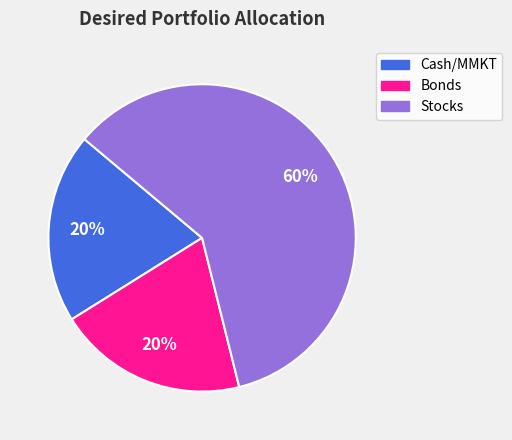

Which has a higher value, Bonds or Stocks?

Stocks